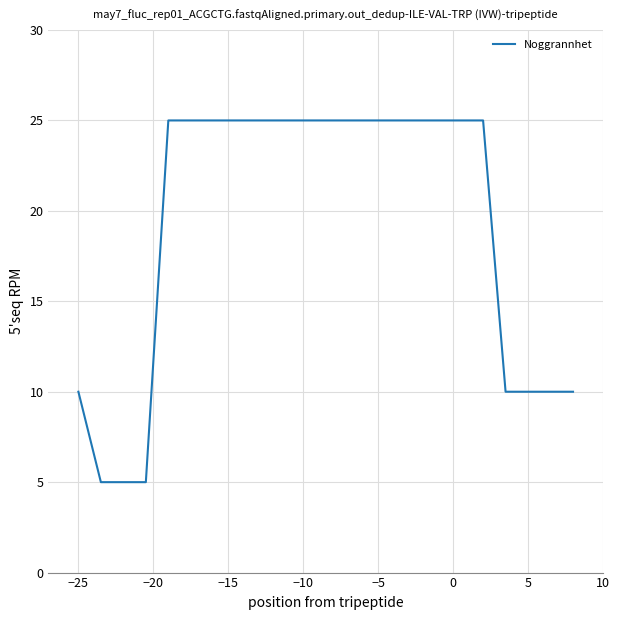

What is the smallest value displayed?

5